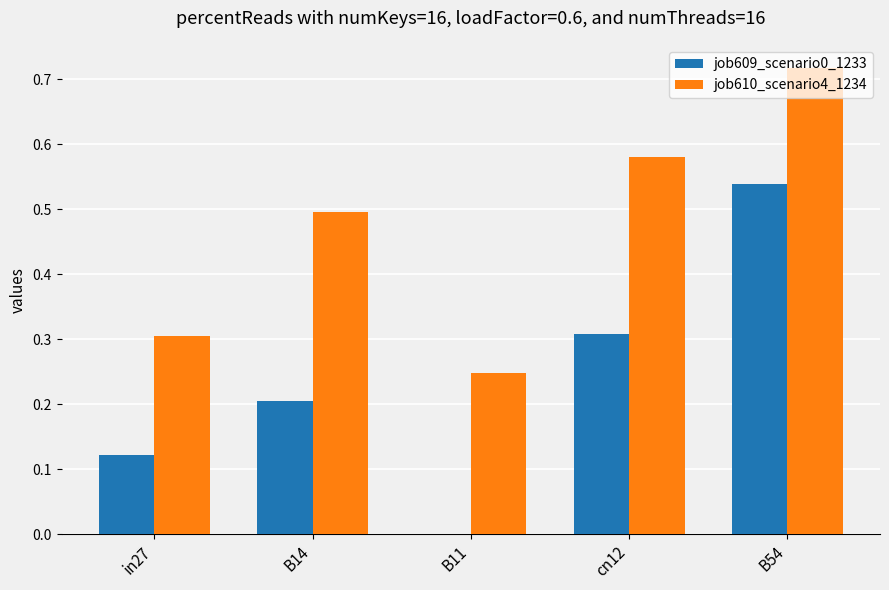

True or false: job610_scenario4_1234 has a value of 0.2 at B11.

True